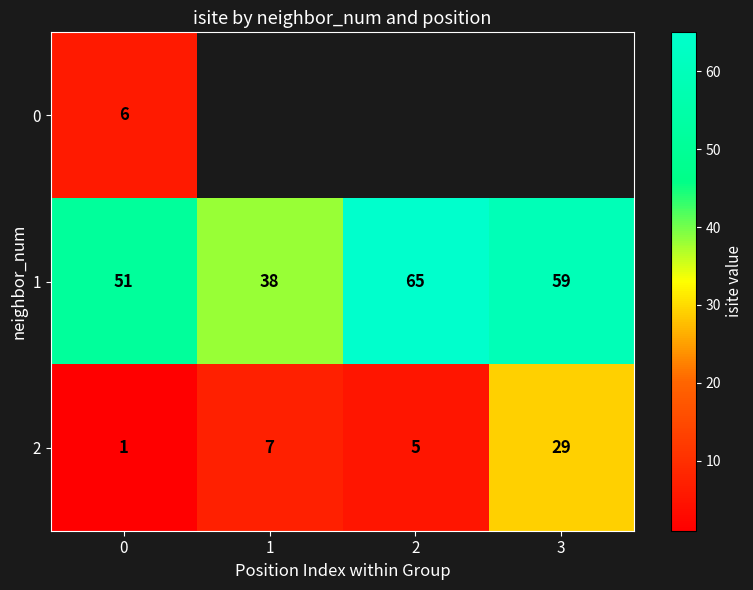

Where is 2 nearest to the value 15?

1